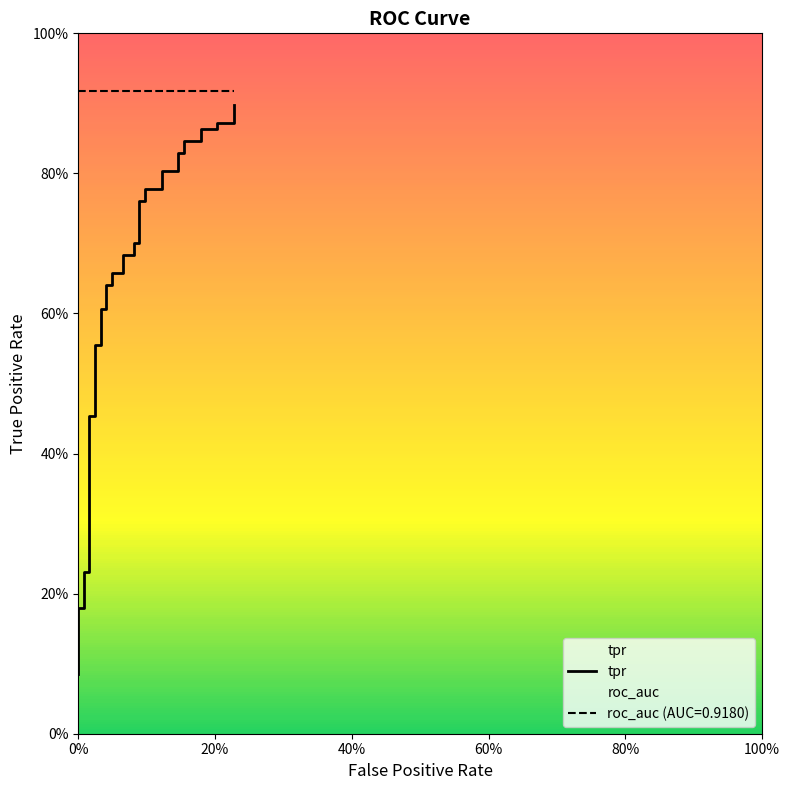

How many values are between 0 and 1?

40